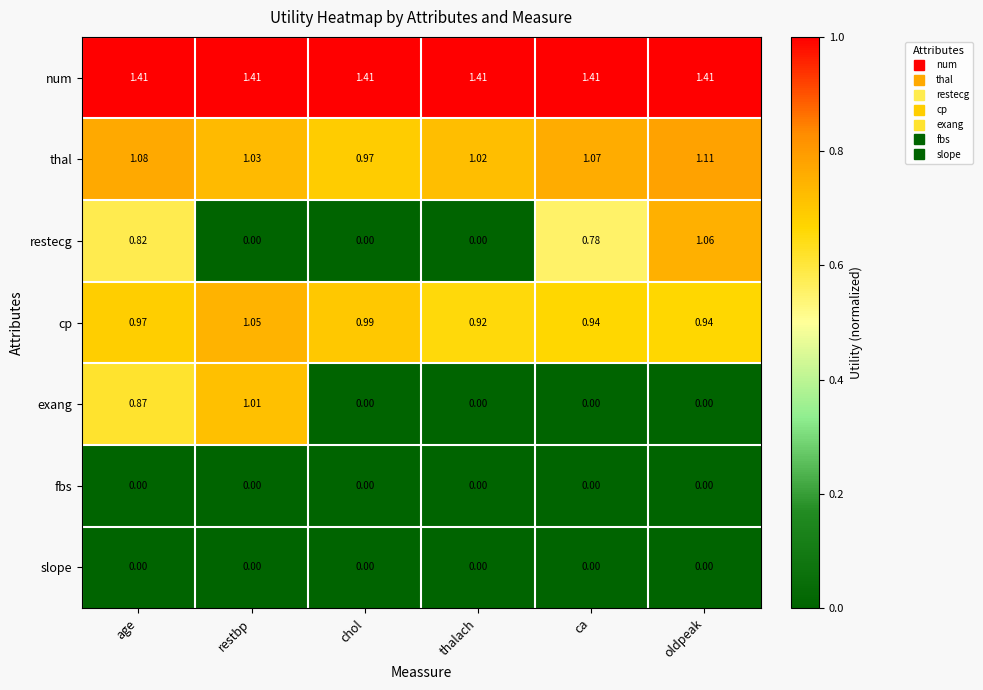

At which label is cp closest to 0?

thalach